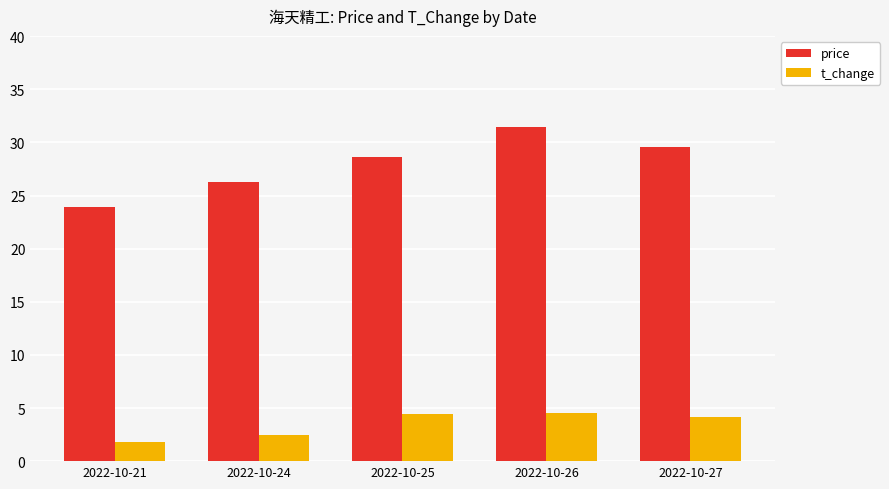

What is the highest value of the t_change series?

4.6